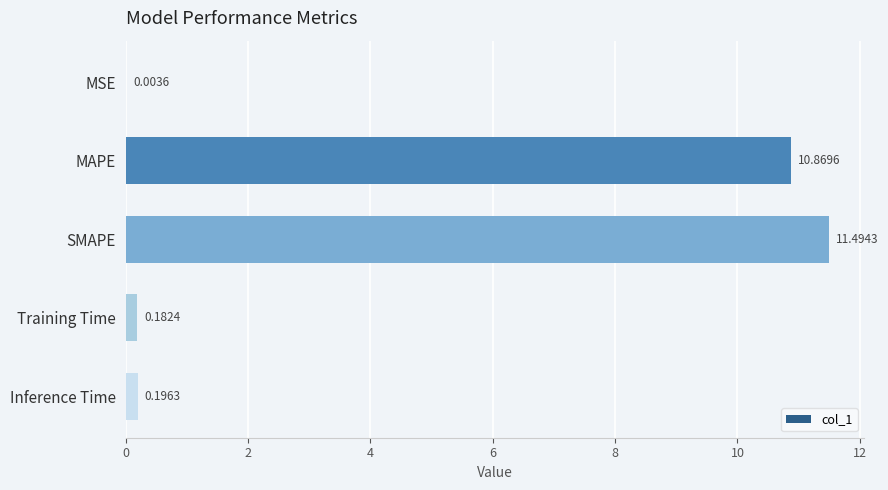

Between Inference Time and MAPE, which is larger?

MAPE